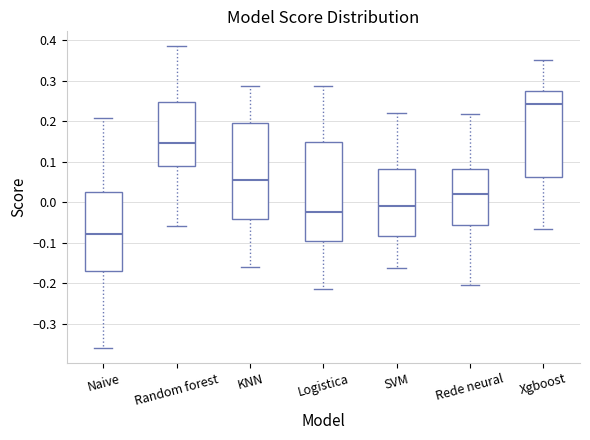

Which box's median line is the lowest?

Naive